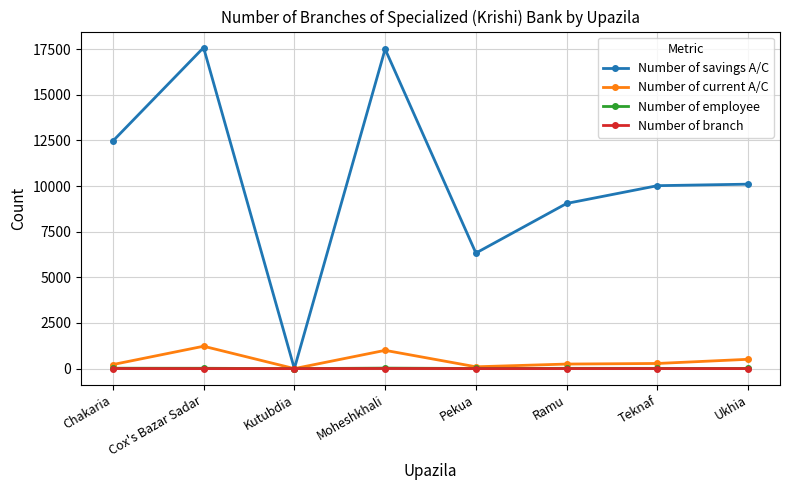

True or false: Number of savings A/C has a value of 10103 at Ukhia.

True